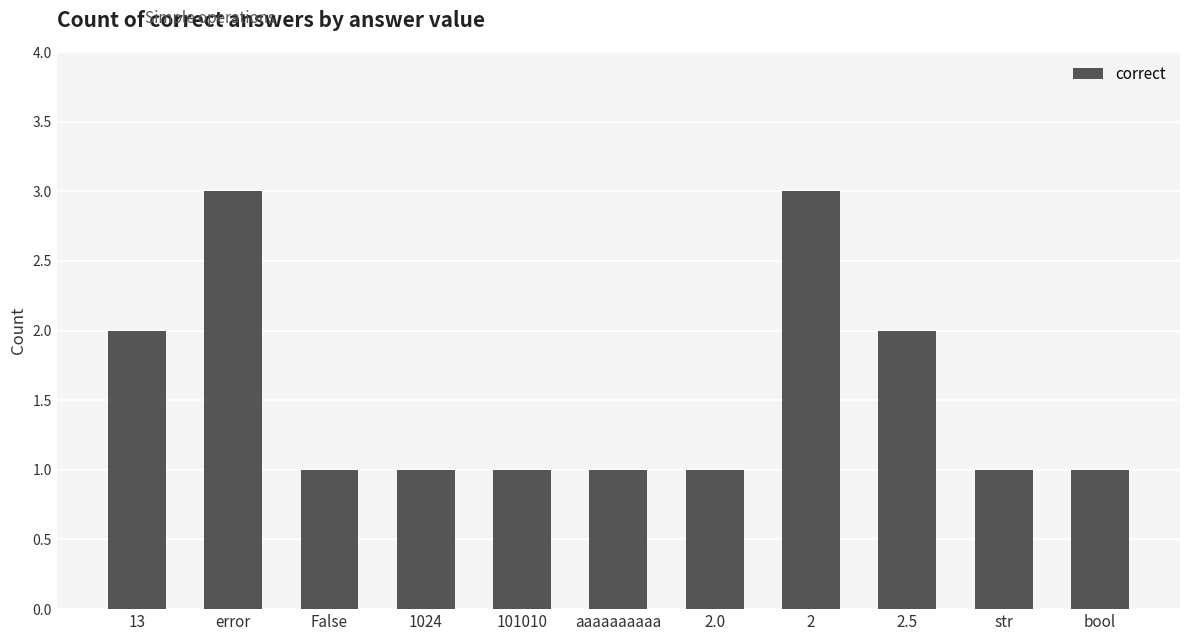

Reading left to right, list all the values displayed in this chart.

13=2	error=3	False=1	1024=1	101010=1	aaaaaaaaaa=1	2.0=1	2=3	2.5=2	str=1	bool=1